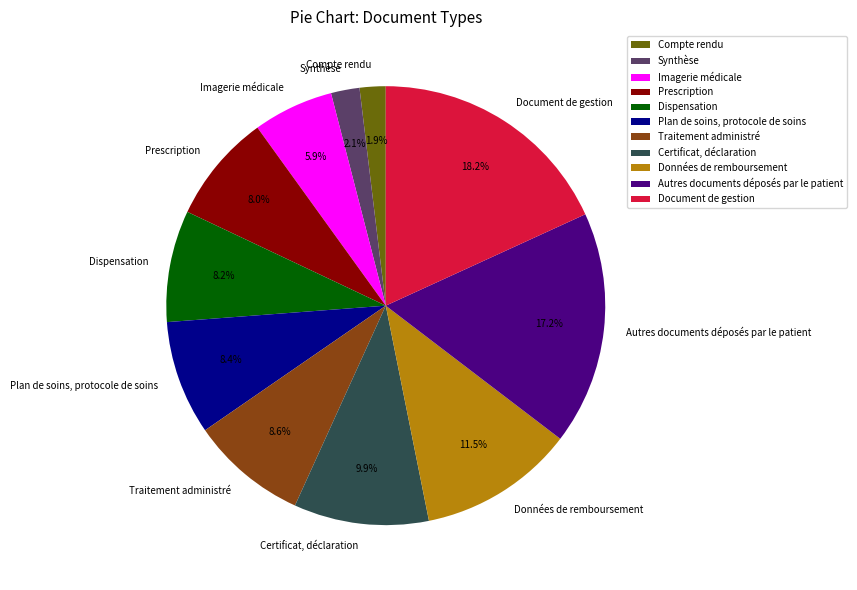

Does Certificat, déclaration represent more than half of the total?

No